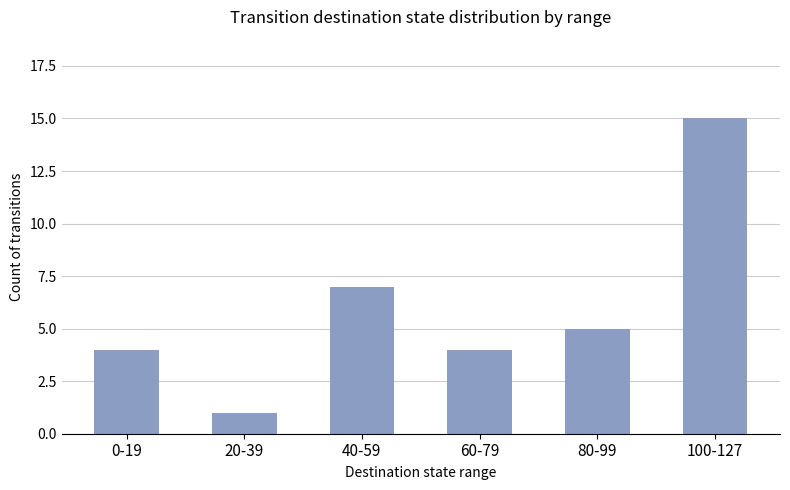

True or false: the data shows 7 at 40-59.

True